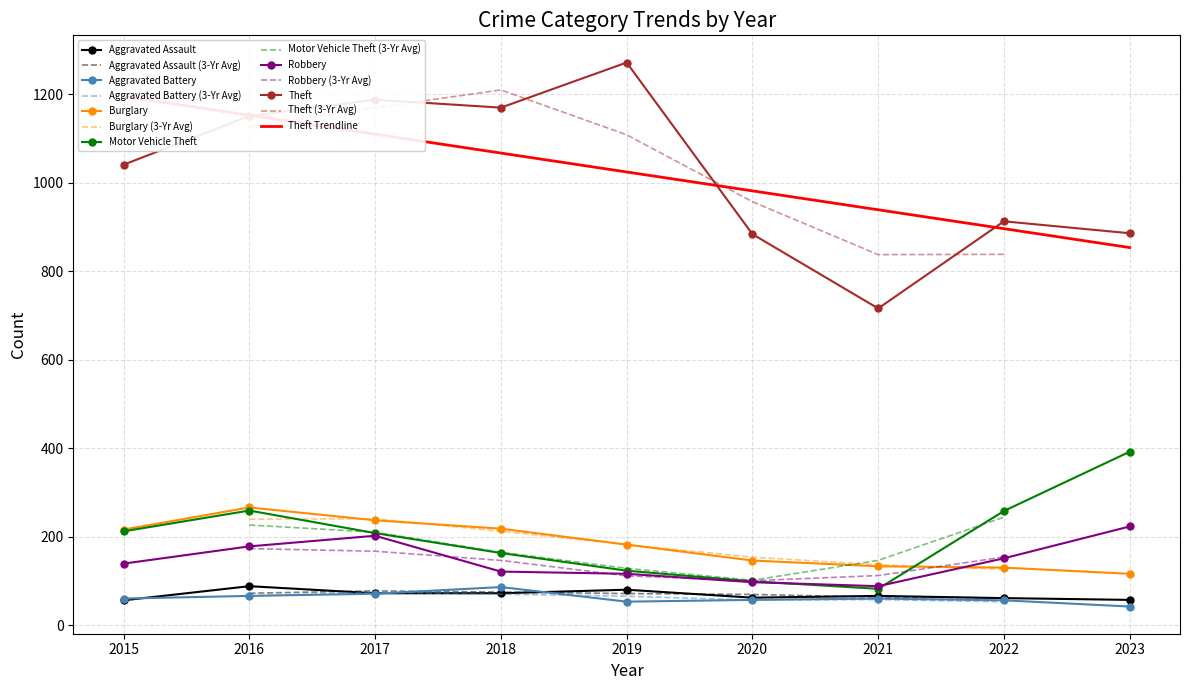

What is the difference between the highest and lowest values at 2016?

1085